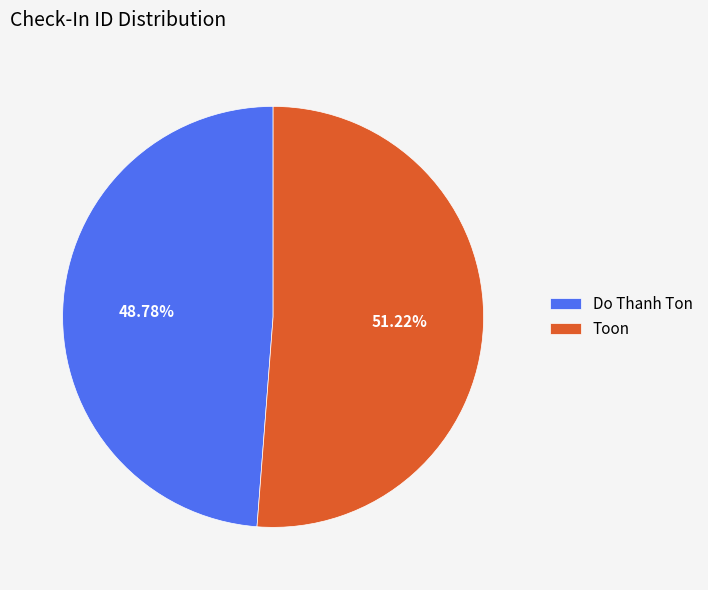

True or false: Toon accounts for 38% of the total.

False